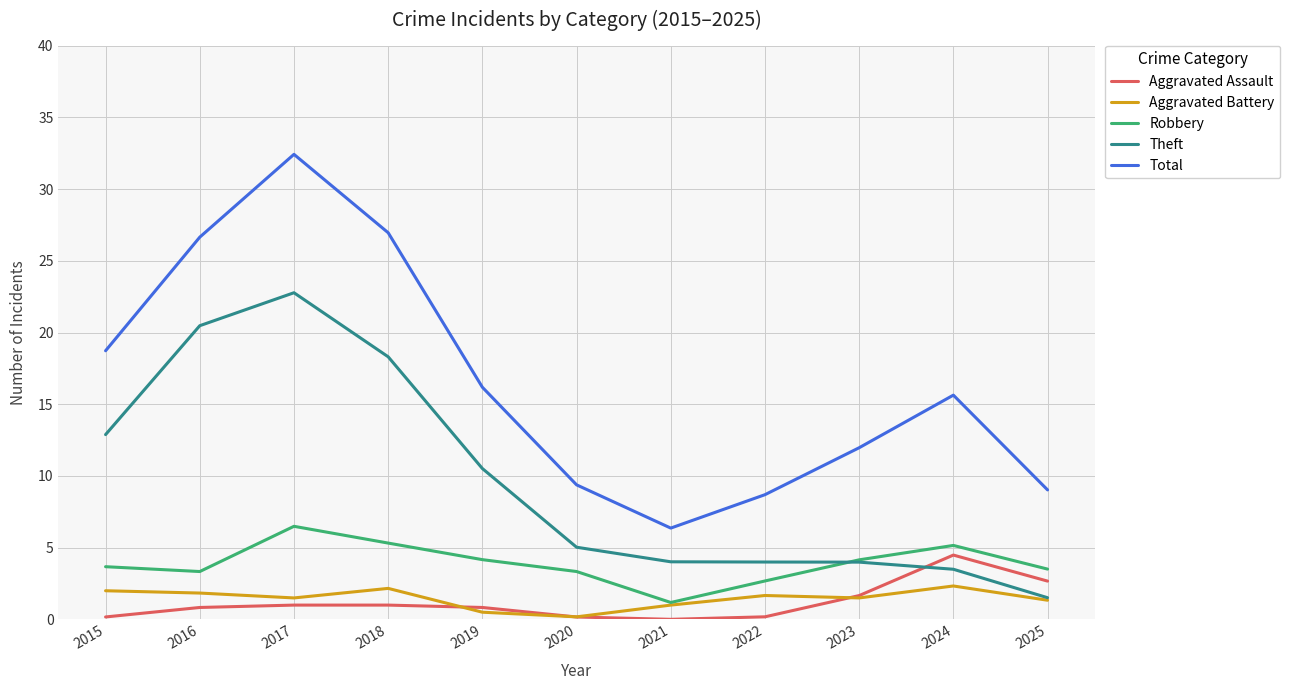

Rank the series at 2015 from highest to lowest value.

Total, Theft, Robbery, Aggravated Battery, Aggravated Assault